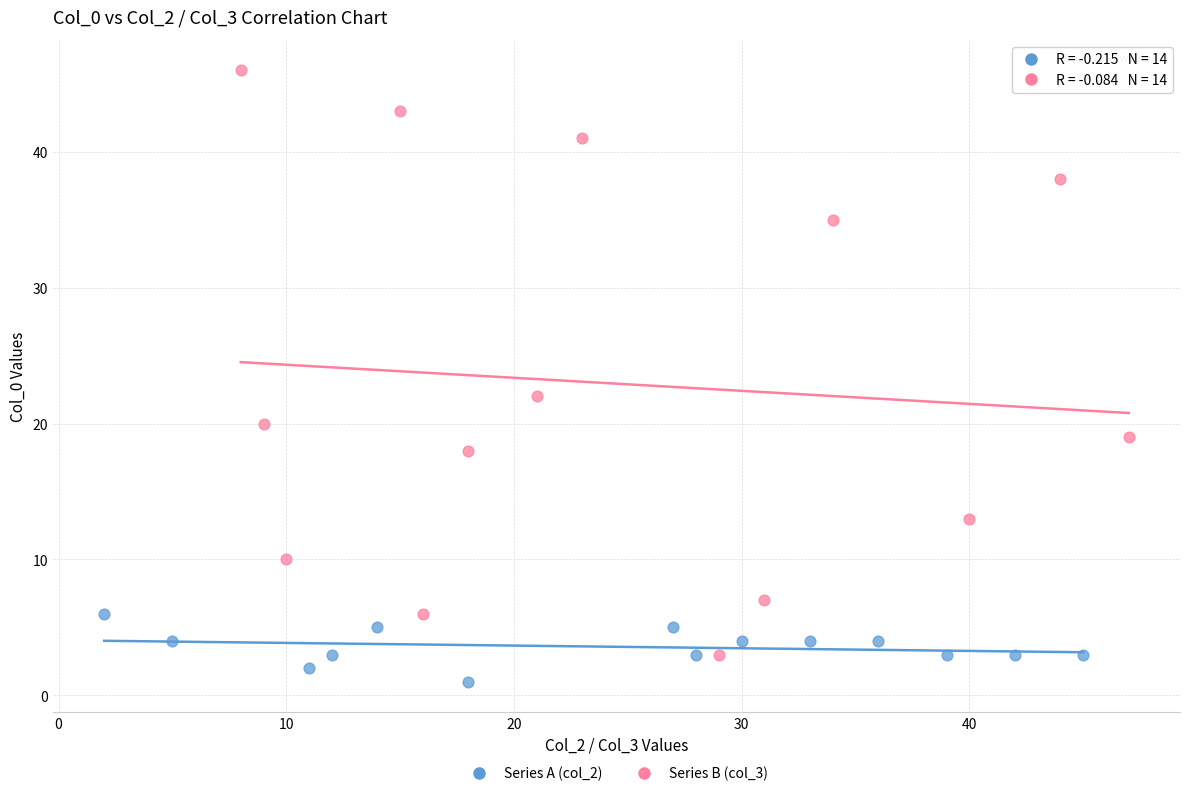

Which series contains the highest Y value?

Series B (col_3)